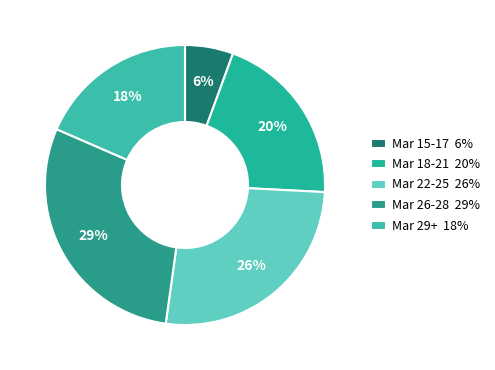

Rank the categories by value from highest to lowest.

Mar 26-28 29%, Mar 22-25 26%, Mar 18-21 20%, Mar 29+ 18%, Mar 15-17 6%